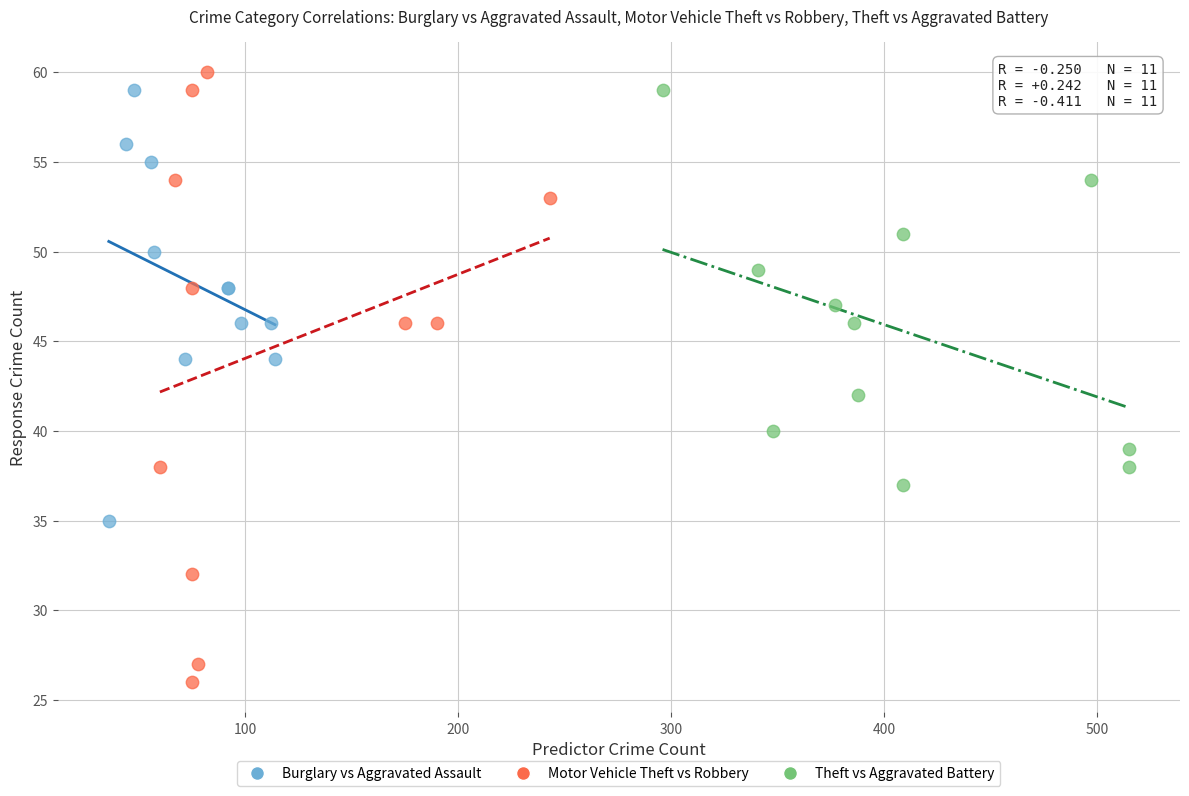

Which series has the widest spread of Y values?

Motor Vehicle Theft vs Robbery